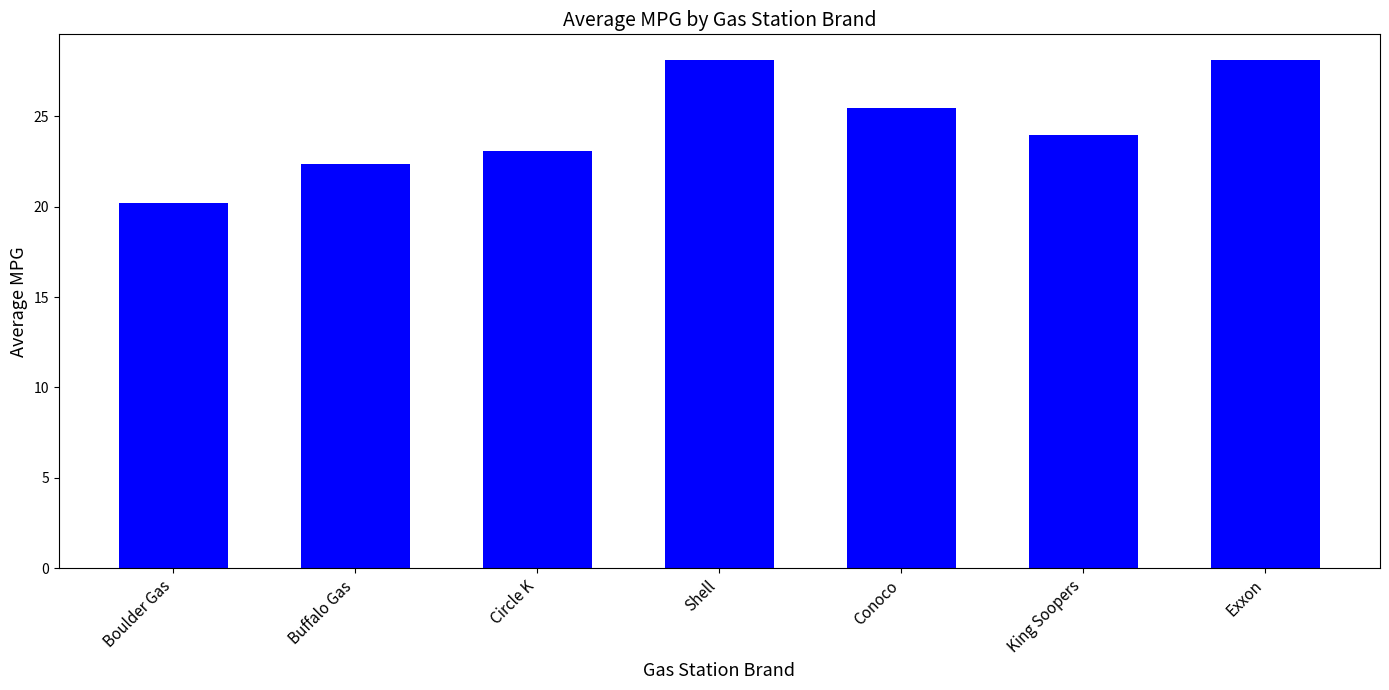

What is the label of the 1st bar from the left?

Boulder Gas